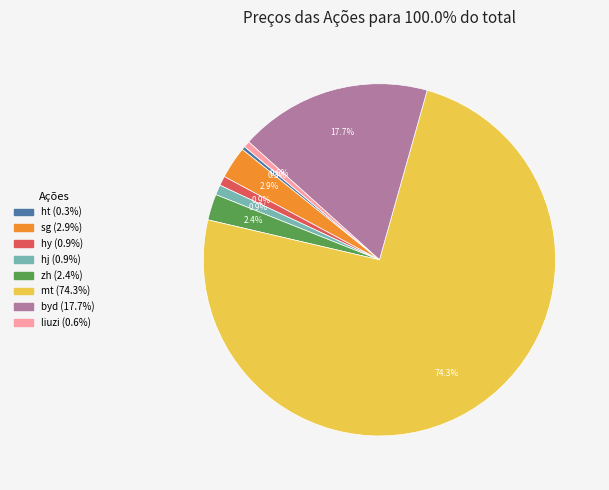

Approximately how many times larger is the value at hy compared to ht?

2.7